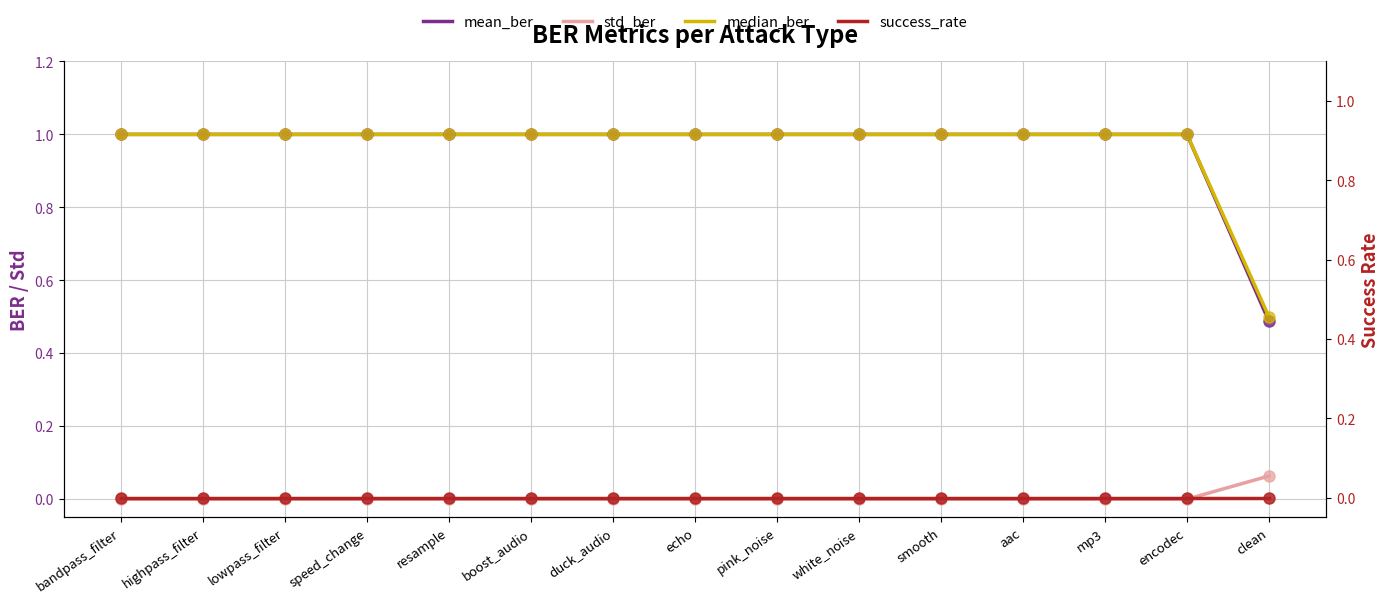

Which series reaches the maximum Y coordinate?

mean_ber